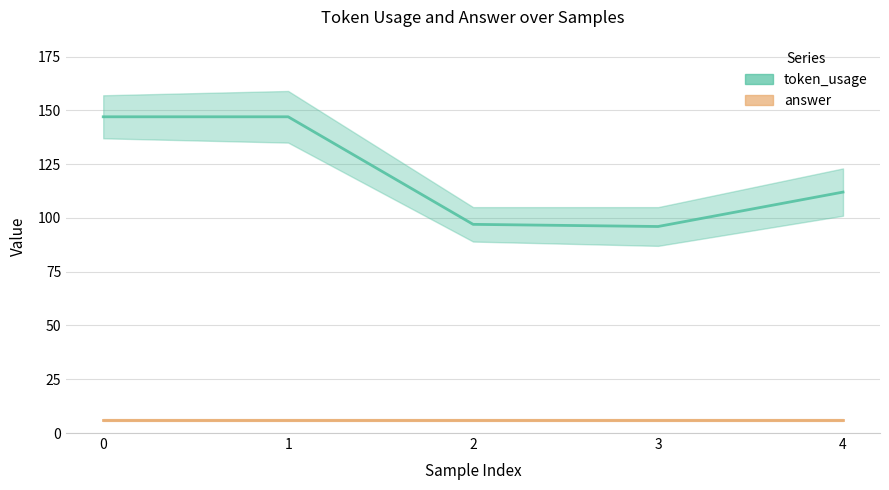

At how many categories does at least one series exceed 15?

5